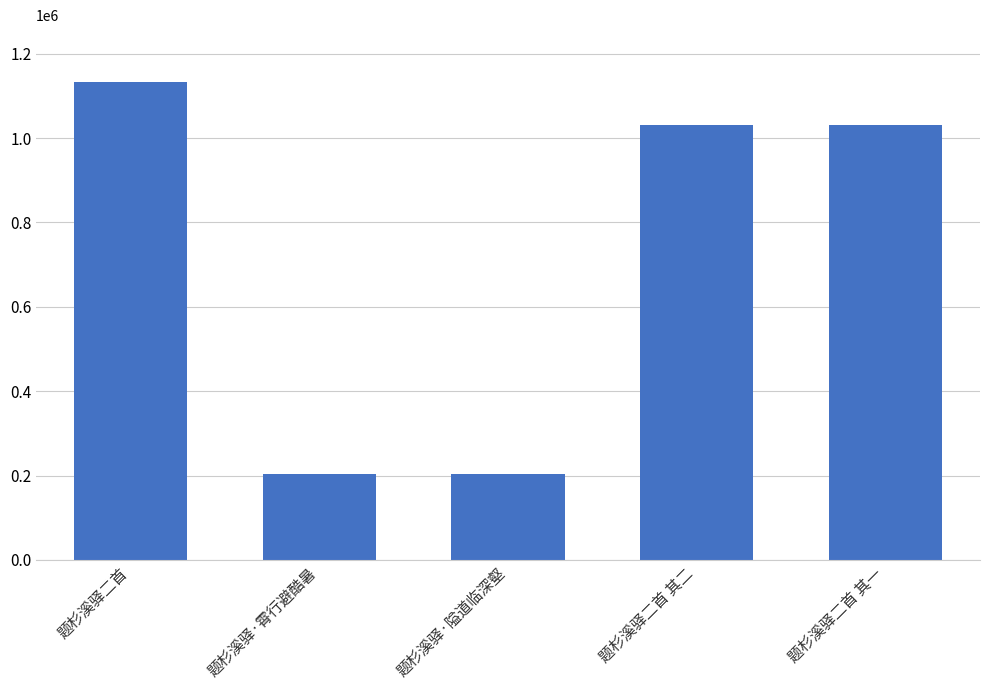

What is the difference between the maximum and minimum values?

928745